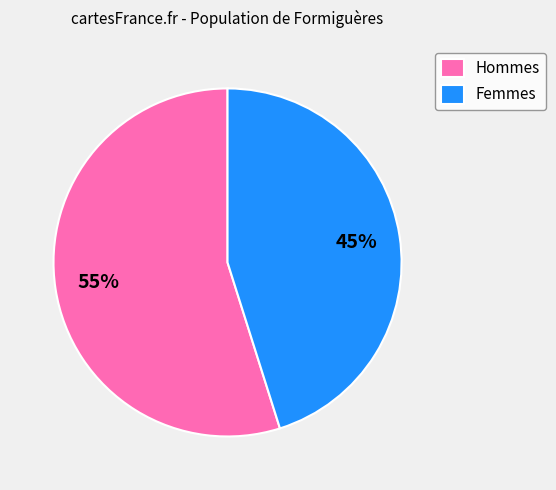

To the nearest percent, what portion does Hommes represent?

55%